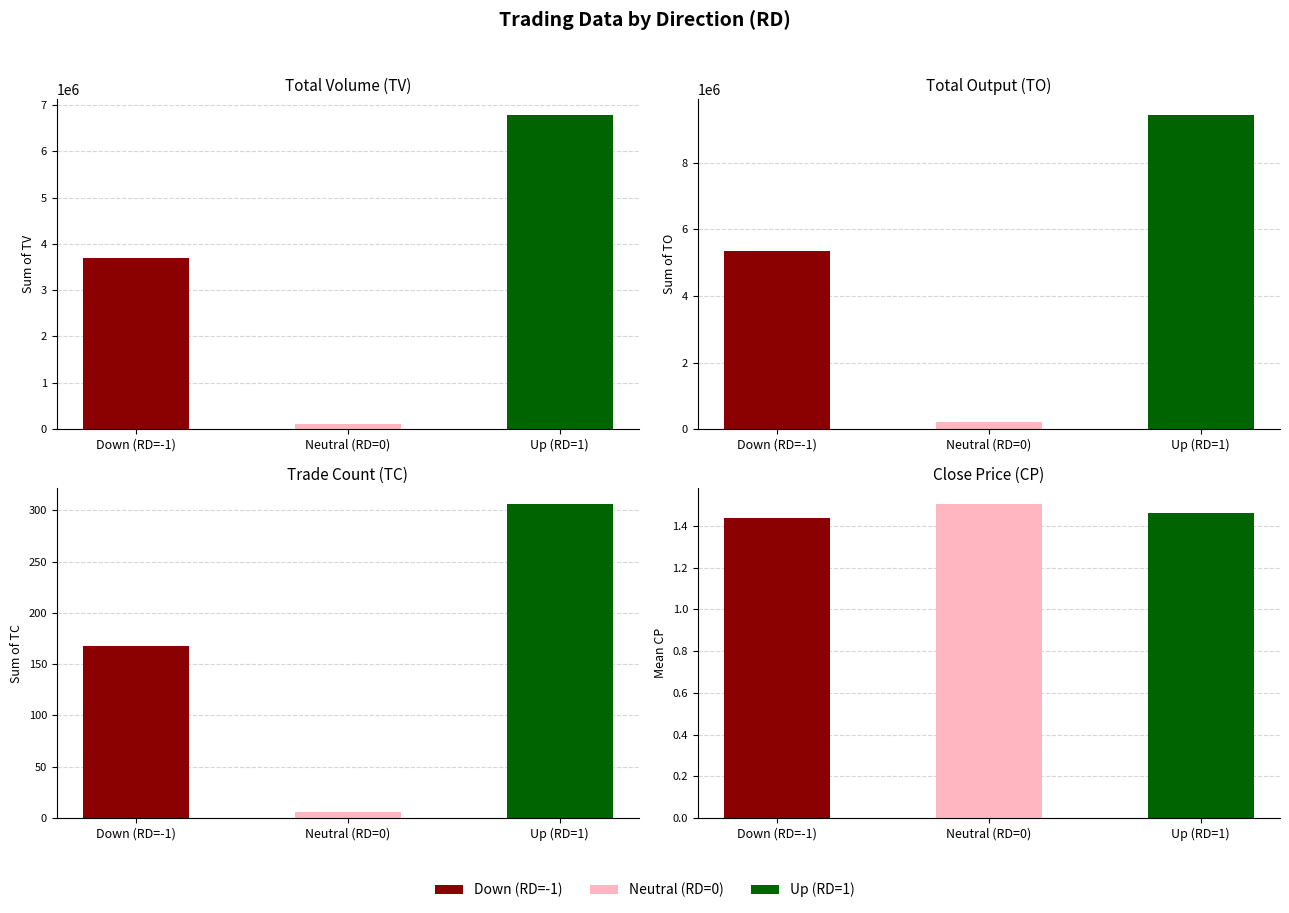

Rank the series by their maximum value, from highest to lowest.

Total Output (TO), Total Volume (TV), Trade Count (TC), Close Price (CP)